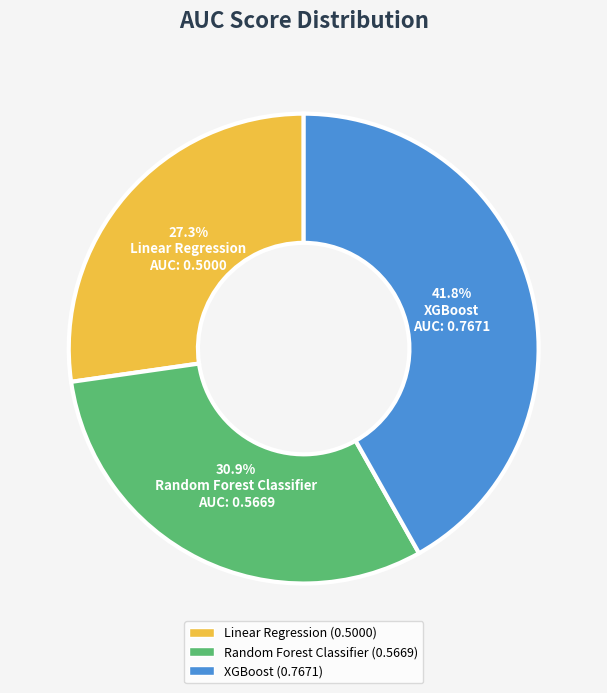

Rank the categories by value from lowest to highest.

Linear Regression, Random Forest Classifier, XGBoost